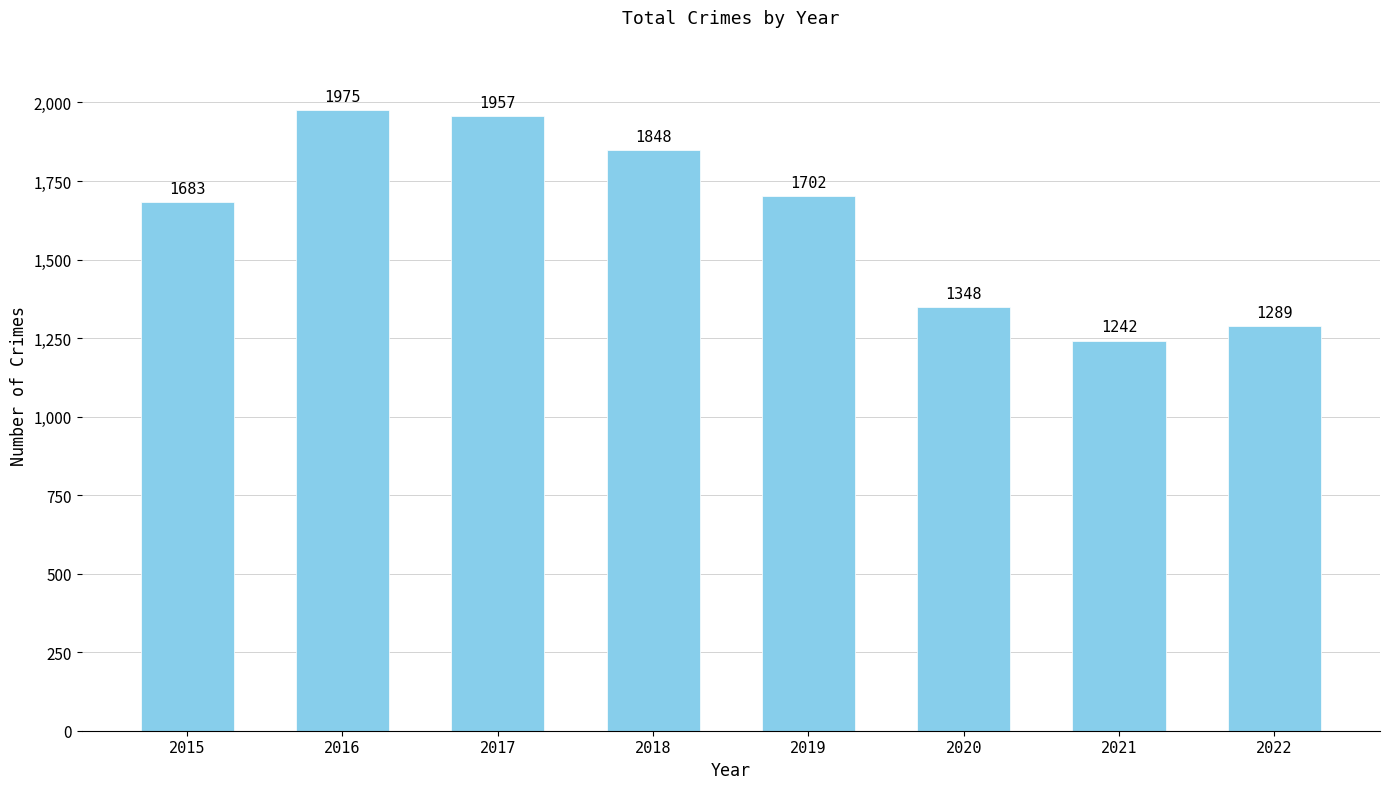

Count the number of data series in this chart.

1